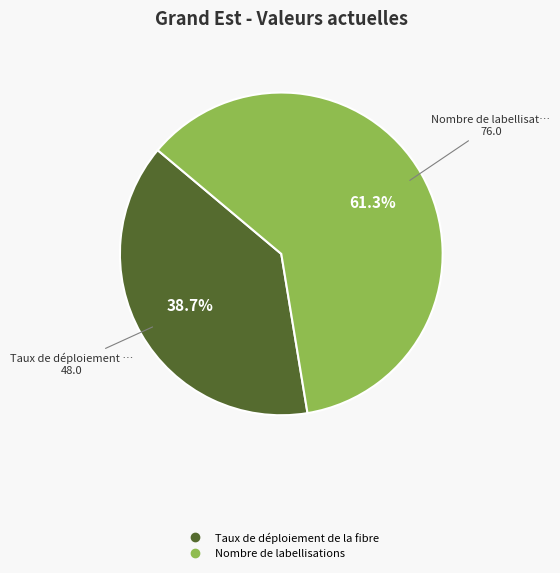

What is the largest slice in the pie chart?

Nombre de labellisations